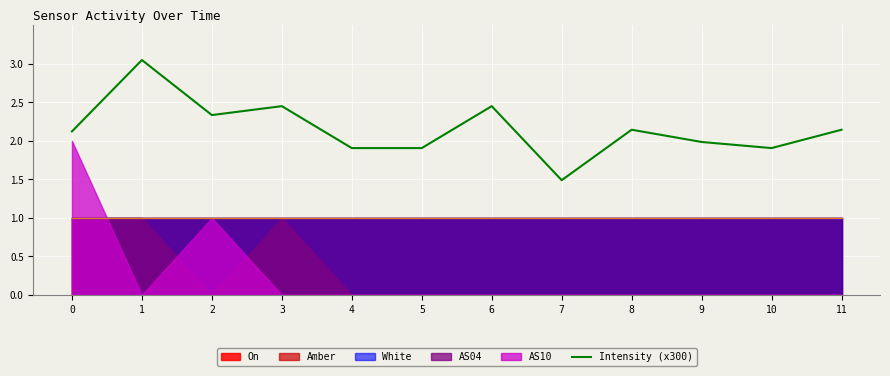

At which category does the data reach its first local valley?

2